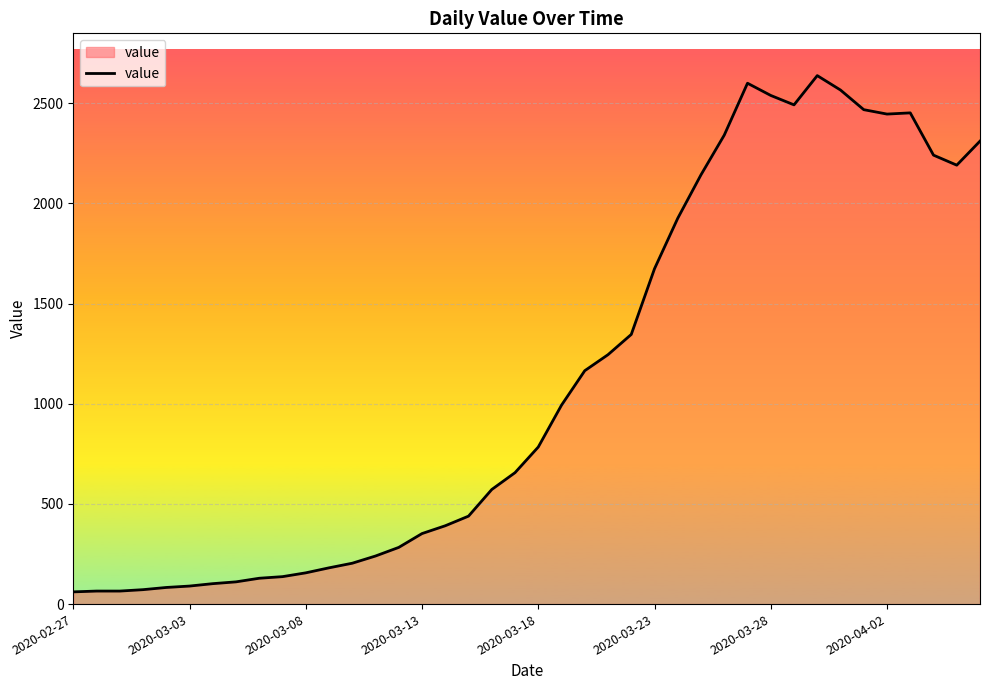

What is the greatest value displayed?

2638